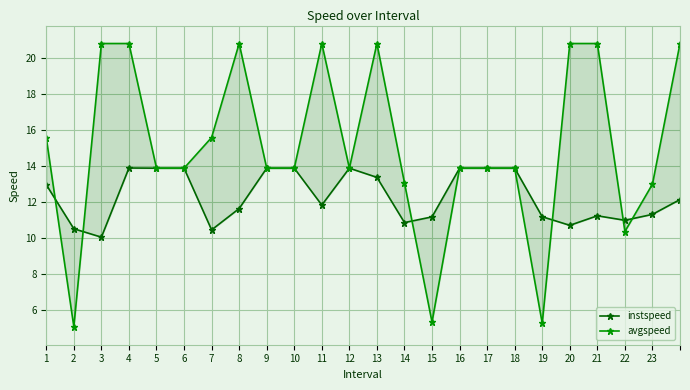

How many lines are shown in the chart?

2